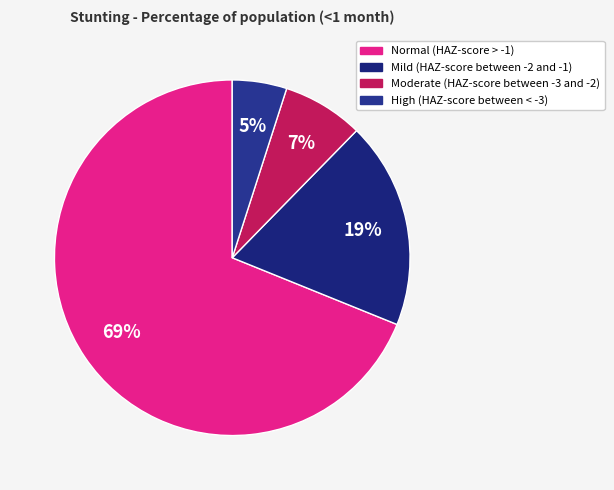

To the nearest percent, what portion does Mild (HAZ-score between -2 and -1) represent?

19%